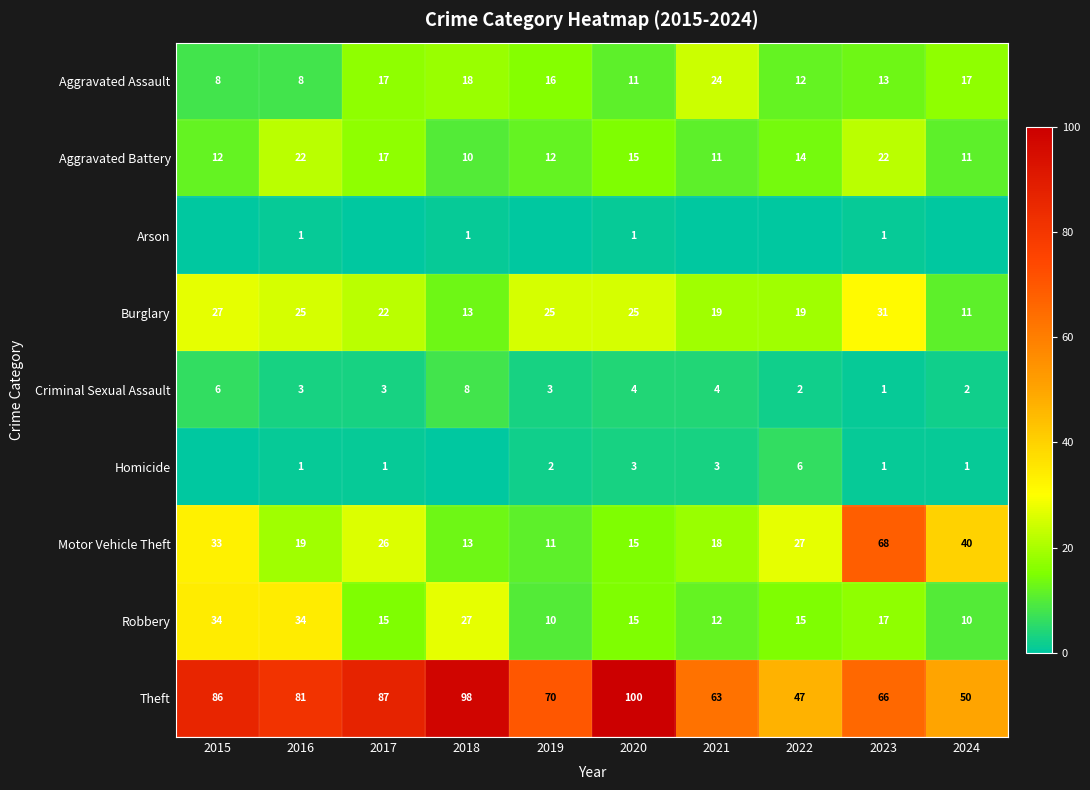

What is the difference between the Homicide values at 2022 and 2017?

5